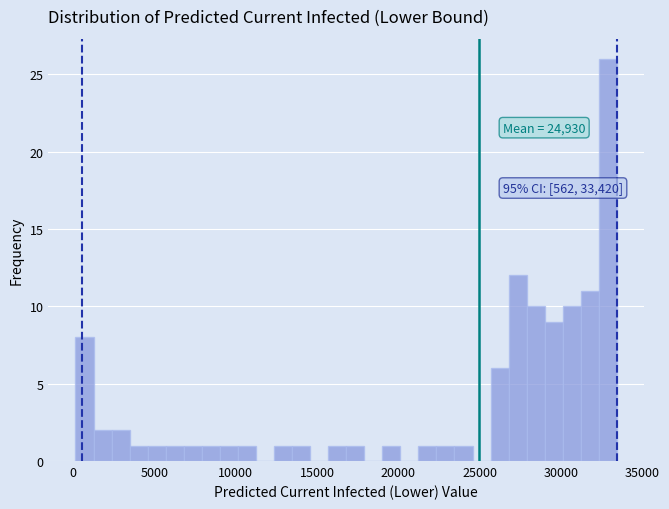

Around what value on the x-axis is the tallest bar? Give the approximate position of its centre, as read against the axis.

33000